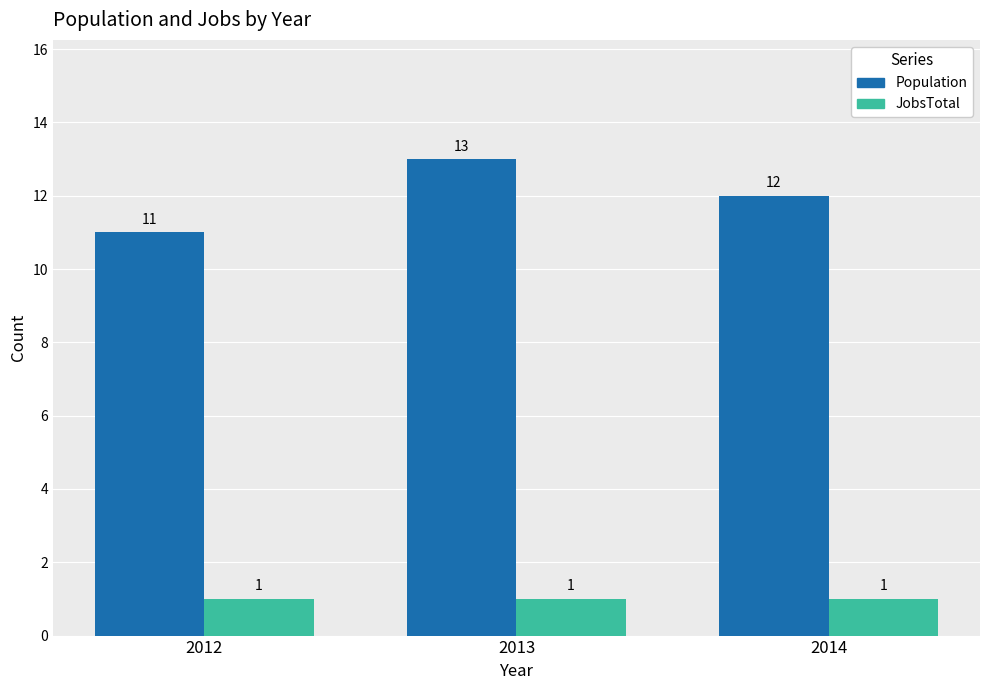

What is the difference between the maximum and minimum values in the Population series?

2